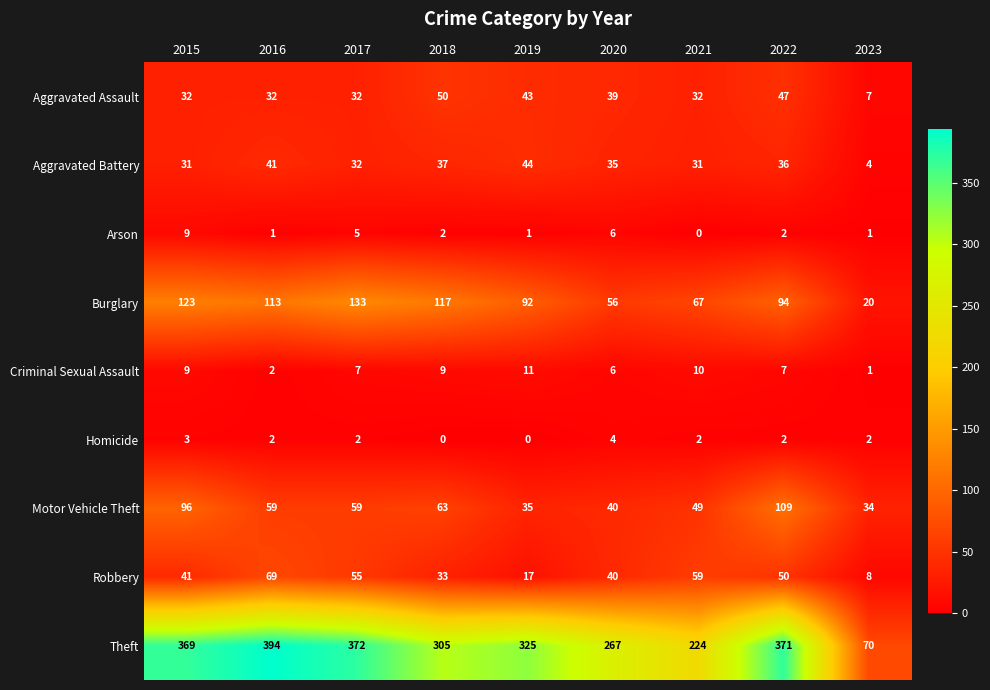

Read the Burglary value at 2023, to the nearest 5.

20